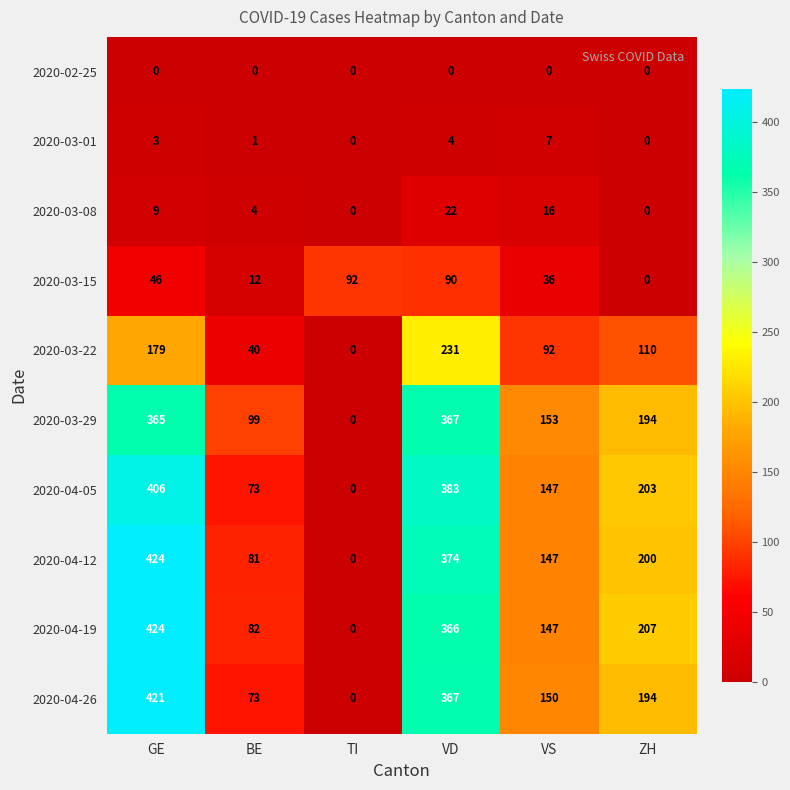

At which category does the chart reach its peak across all series?

GE